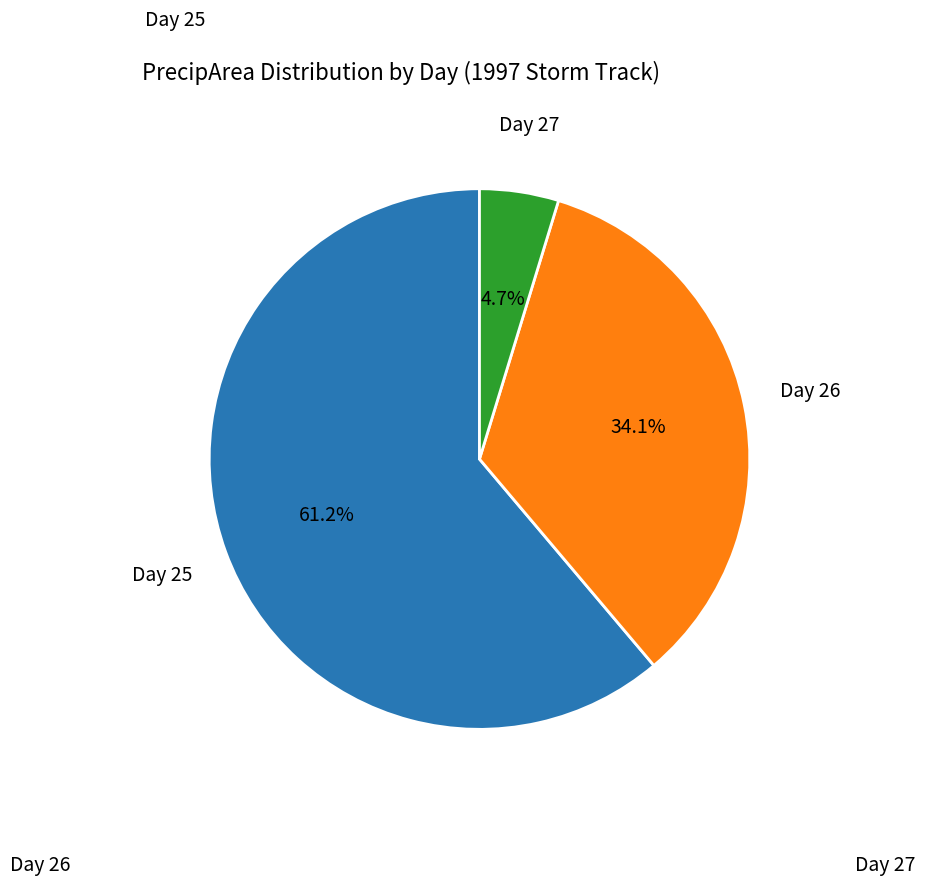

Does any single category account for the majority?

Yes